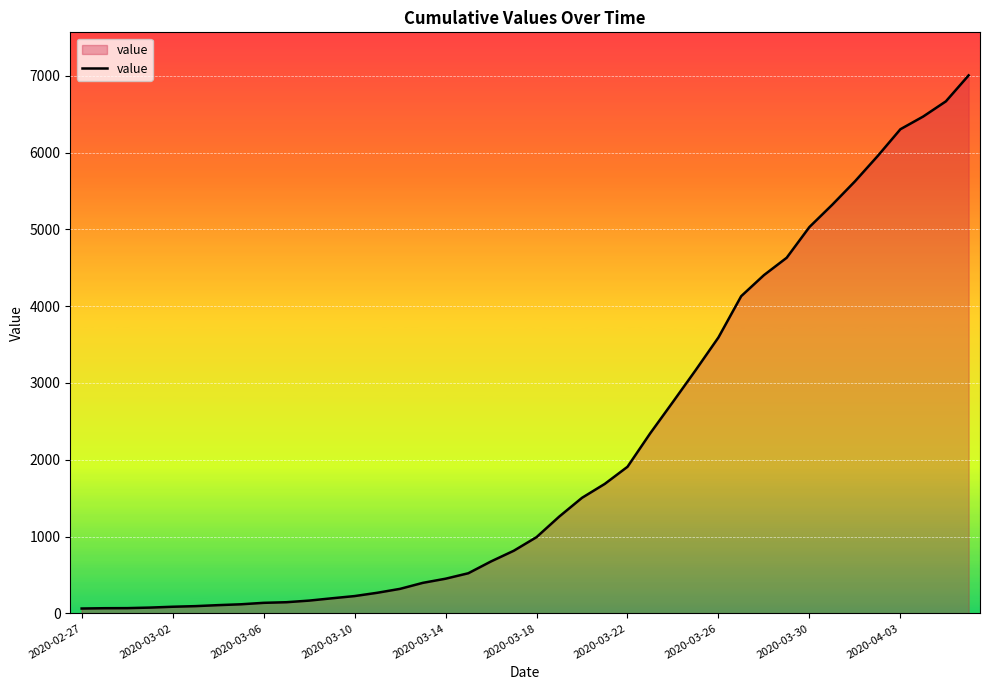

What is the greatest value displayed?

7004